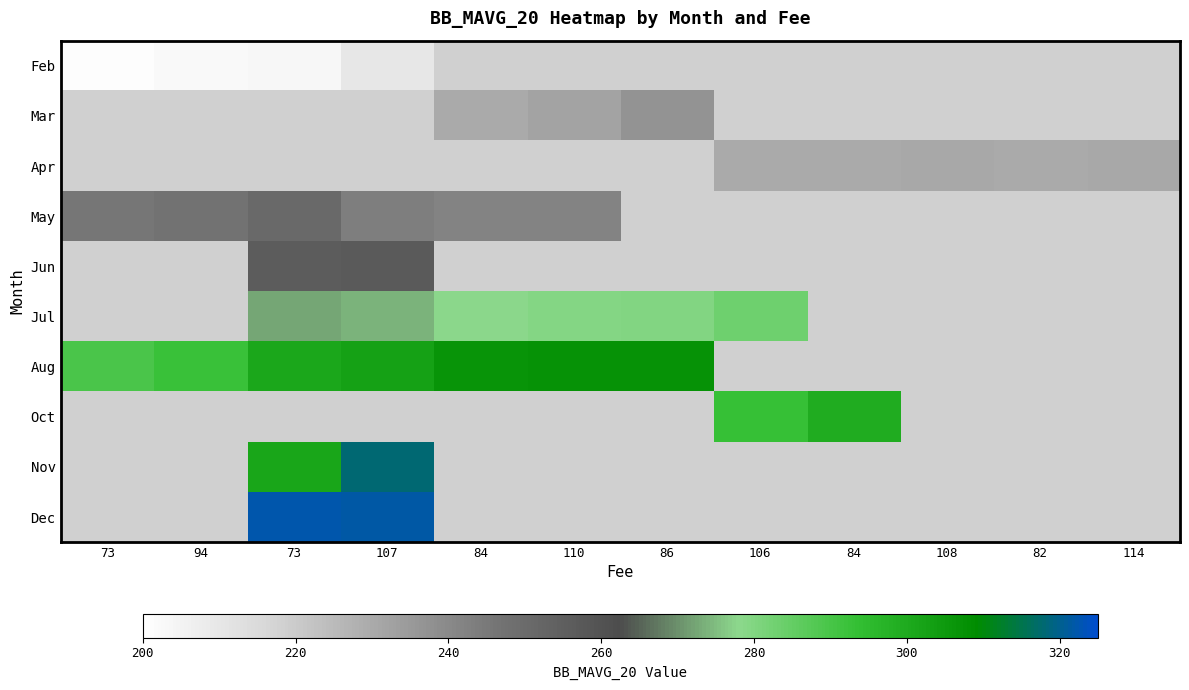

Reading left to right, transcribe all the data shown in this chart.

Feb: 73=200.5	94=202.7	73=203.3	107=209.9	84=0.0	110=0.0	86=0.0	106=0.0	84=0.0	108=0.0	82=0.0	114=0.0
Mar: 73=0.0	94=0.0	73=0.0	107=0.0	84=230.0	110=231.8	86=236.8	106=0.0	84=0.0	108=0.0	82=0.0	114=0.0
Apr: 73=0.0	94=0.0	73=0.0	107=0.0	84=0.0	110=0.0	86=0.0	106=229.9	84=230.2	108=230.3	82=229.9	114=230.5
May: 73=245.7	94=247.3	73=250.6	107=243.1	84=241.8	110=241.6	86=0.0	106=0.0	84=0.0	108=0.0	82=0.0	114=0.0
Jun: 73=0.0	94=0.0	73=255.8	107=257.0	84=0.0	110=0.0	86=0.0	106=0.0	84=0.0	108=0.0	82=0.0	114=0.0
Jul: 73=0.0	94=0.0	73=272.5	107=273.9	84=277.7	110=279.2	86=280.0	106=283.2	84=0.0	108=0.0	82=0.0	114=0.0
Aug: 73=289.8	94=292.3	73=301.0	107=302.6	84=306.9	110=307.1	86=307.2	106=0.0	84=0.0	108=0.0	82=0.0	114=0.0
Oct: 73=0.0	94=0.0	73=0.0	107=0.0	84=0.0	110=0.0	86=0.0	106=293.0	84=299.6	108=0.0	82=0.0	114=0.0
Nov: 73=0.0	94=0.0	73=301.1	107=317.8	84=0.0	110=0.0	86=0.0	106=0.0	84=0.0	108=0.0	82=0.0	114=0.0
Dec: 73=0.0	94=0.0	73=322.1	107=321.9	84=0.0	110=0.0	86=0.0	106=0.0	84=0.0	108=0.0	82=0.0	114=0.0